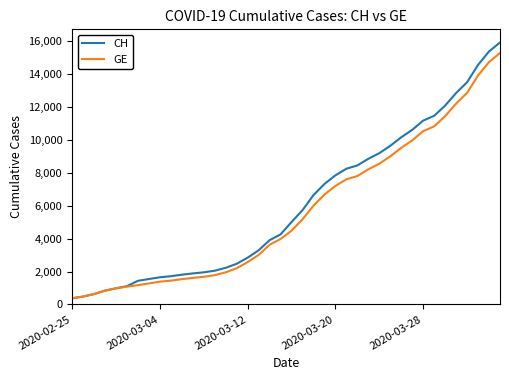

What is the smallest value displayed?

375